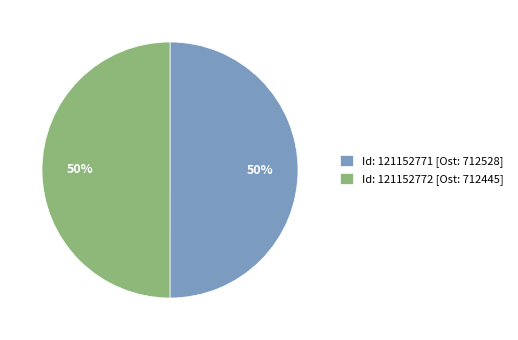

Is it true that Id: 121152771 [Ost: 712528] is 62% of the pie?

False